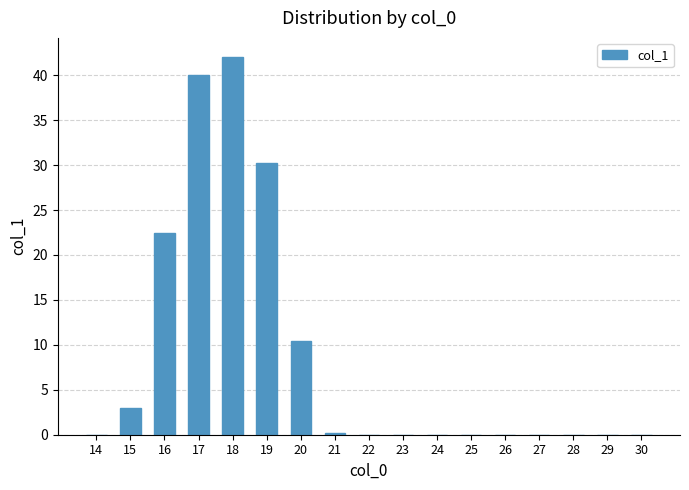

What is the change in value from 20 to 23?

-10.5